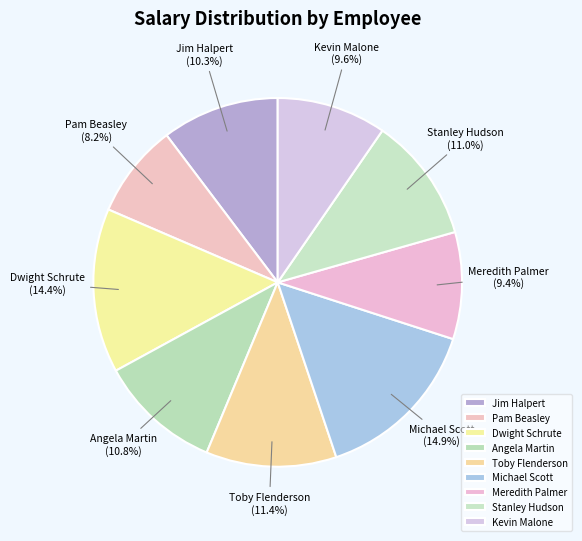

Does any single category account for the majority?

No